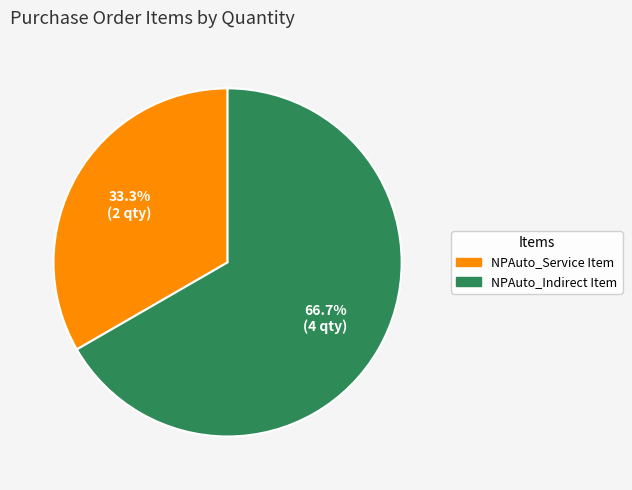

To the nearest percent, what is the average slice percentage?

50%